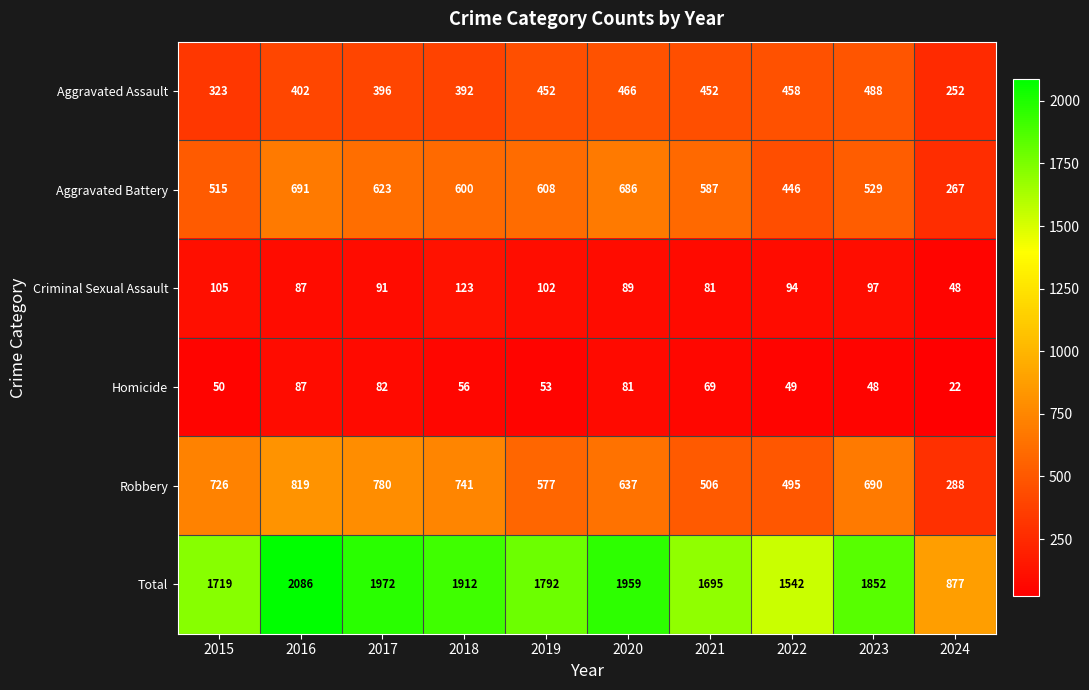

What is the difference between the maximum and minimum values in the Aggravated Battery series?

424